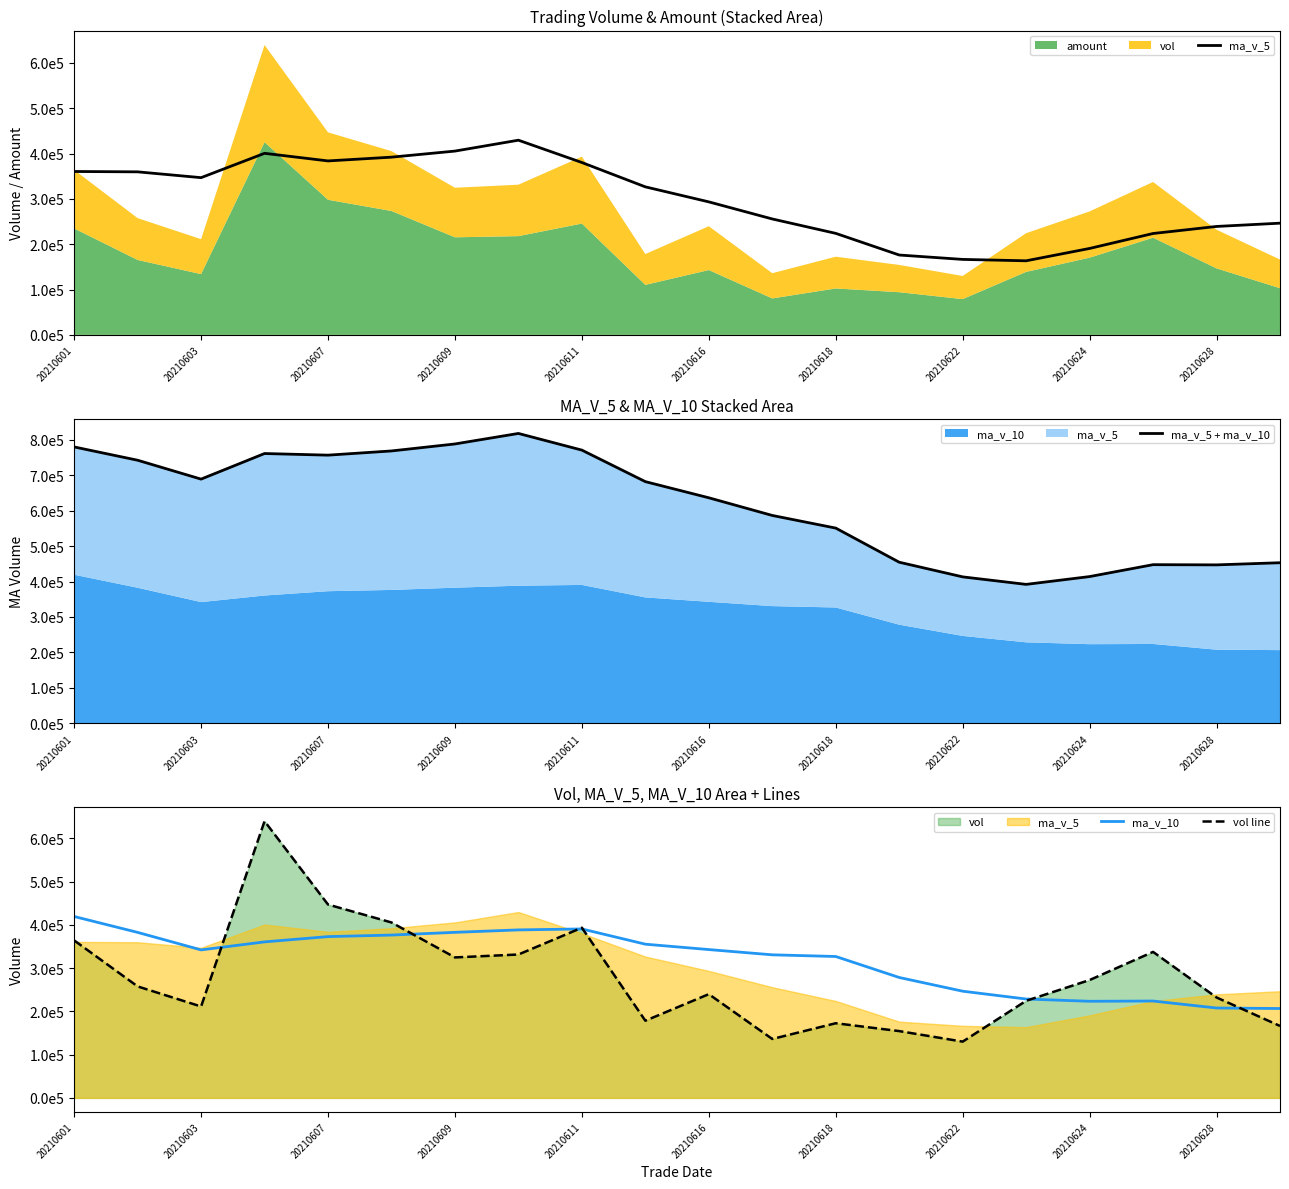

The value of vol line at 20210603 is 82872.8. True or false?

False